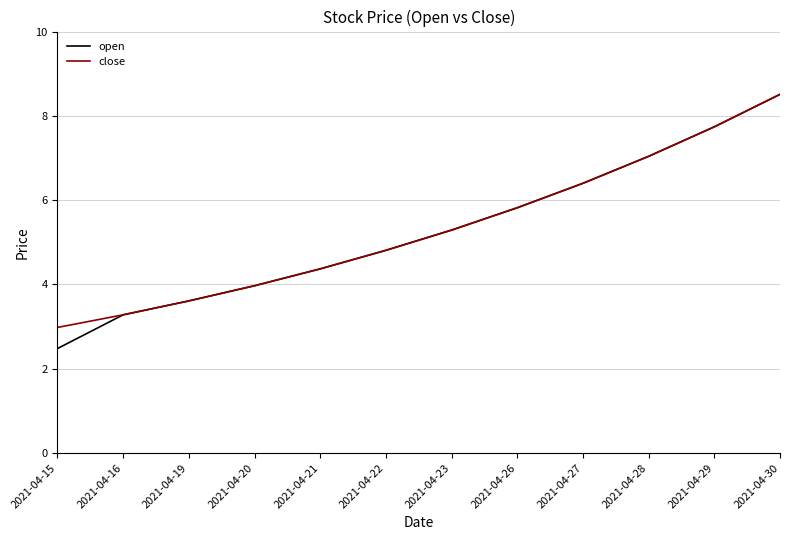

What is the total value across all series at 2021-04-30?

17.0